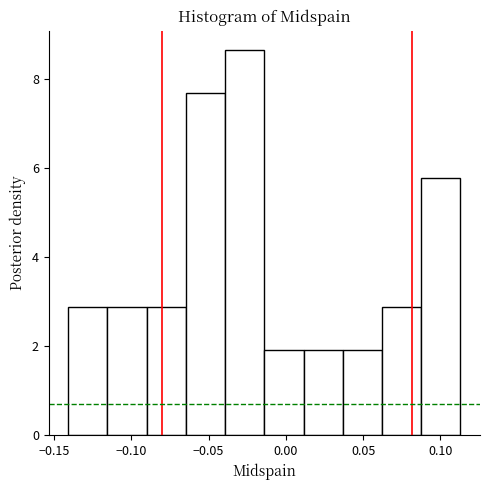

Reading left to right, list every bar in this chart as the range it spans on the x-axis followed by its height. Neither the bar edges nor the heights are printed on the chart, so give them approximately, as read against the axes.

-0.140 to -0.115: 2.8
-0.115 to -0.090: 2.8
-0.090 to -0.065: 2.8
-0.065 to -0.040: 7.6
-0.040 to -0.015: 8.6
-0.015 to 0.010: 2.0
0.010 to 0.035: 2.0
0.035 to 0.060: 2.0
0.060 to 0.090: 2.8
0.090 to 0.115: 5.8